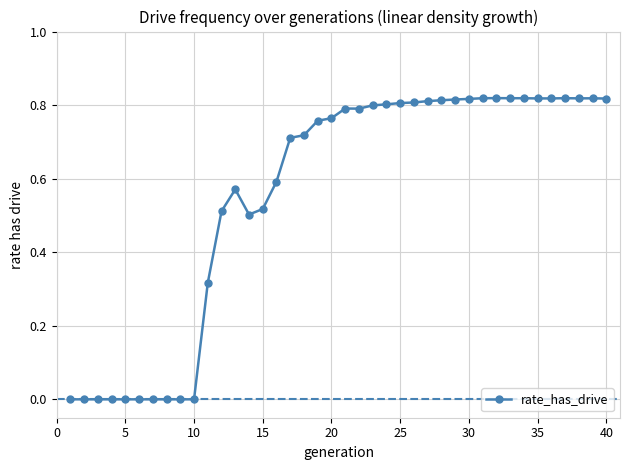

What is the sum of all values?

22.2